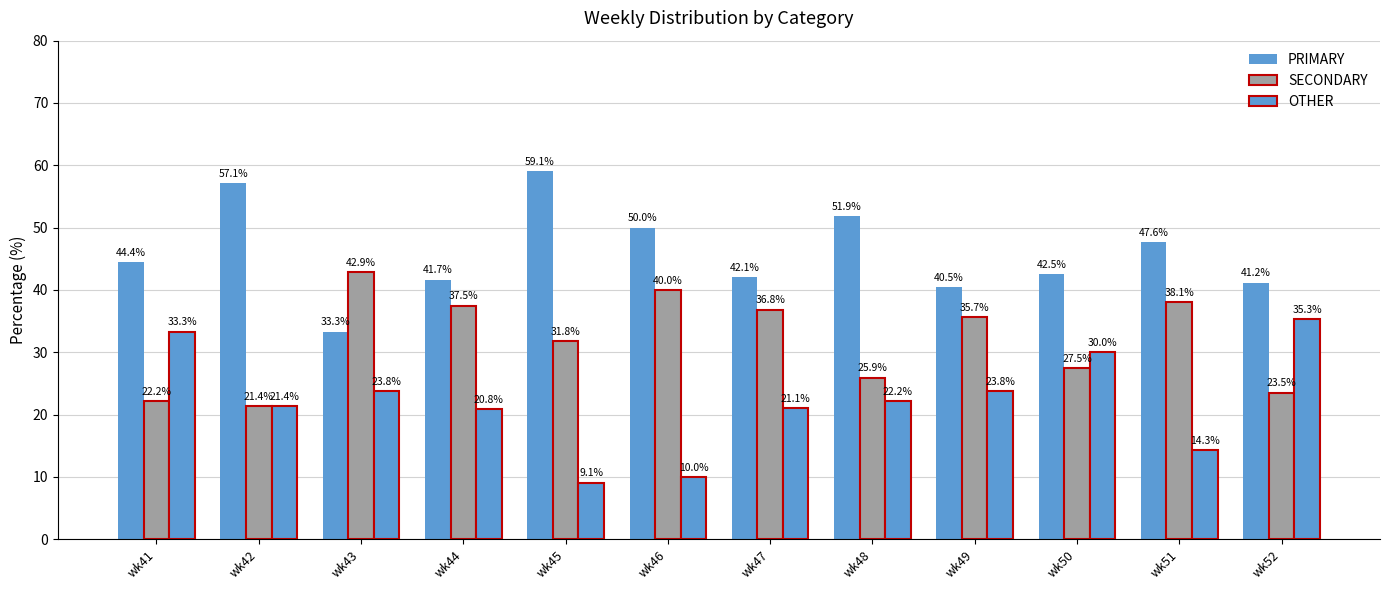

What is the difference between the second highest and second lowest values in the SECONDARY series?

17.8